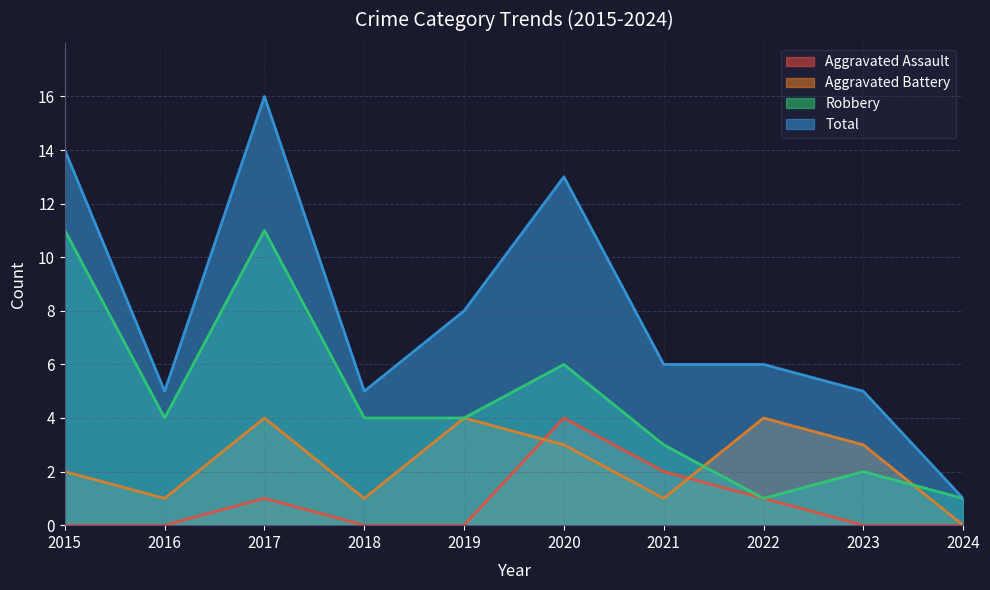

What are all the series names shown in the legend?

Aggravated Assault, Aggravated Battery, Robbery, Total